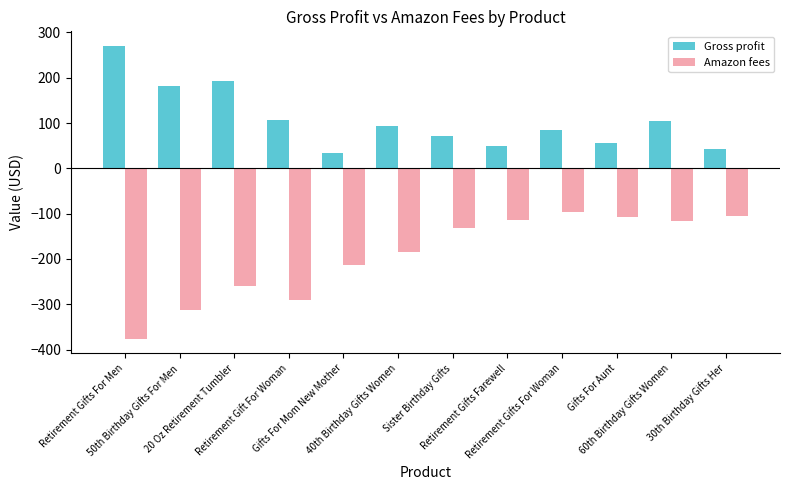

How many bars are there in each group?

2